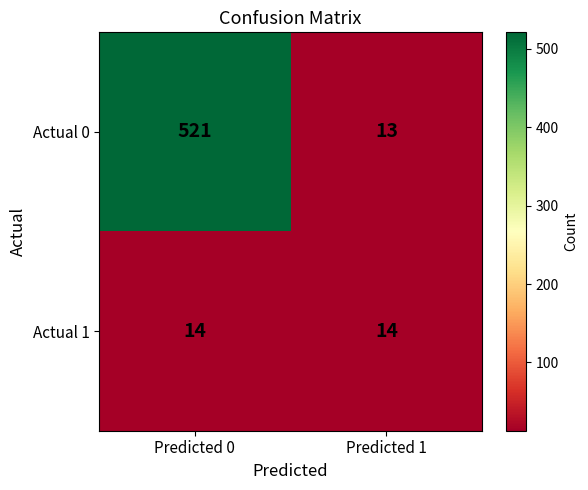

What is the total value across all series at Predicted 0?

535